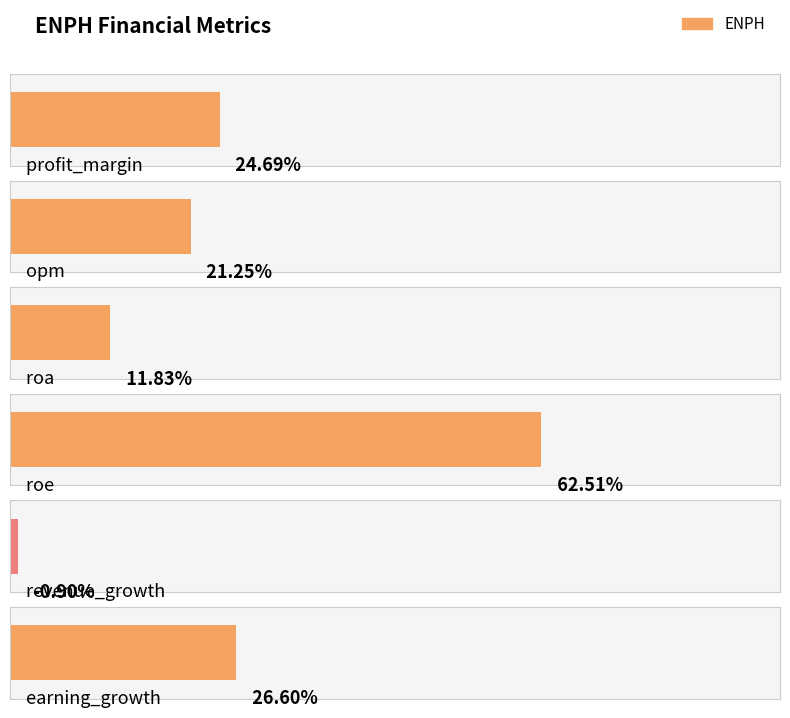

Where does the data first go above 24?

profit_margin